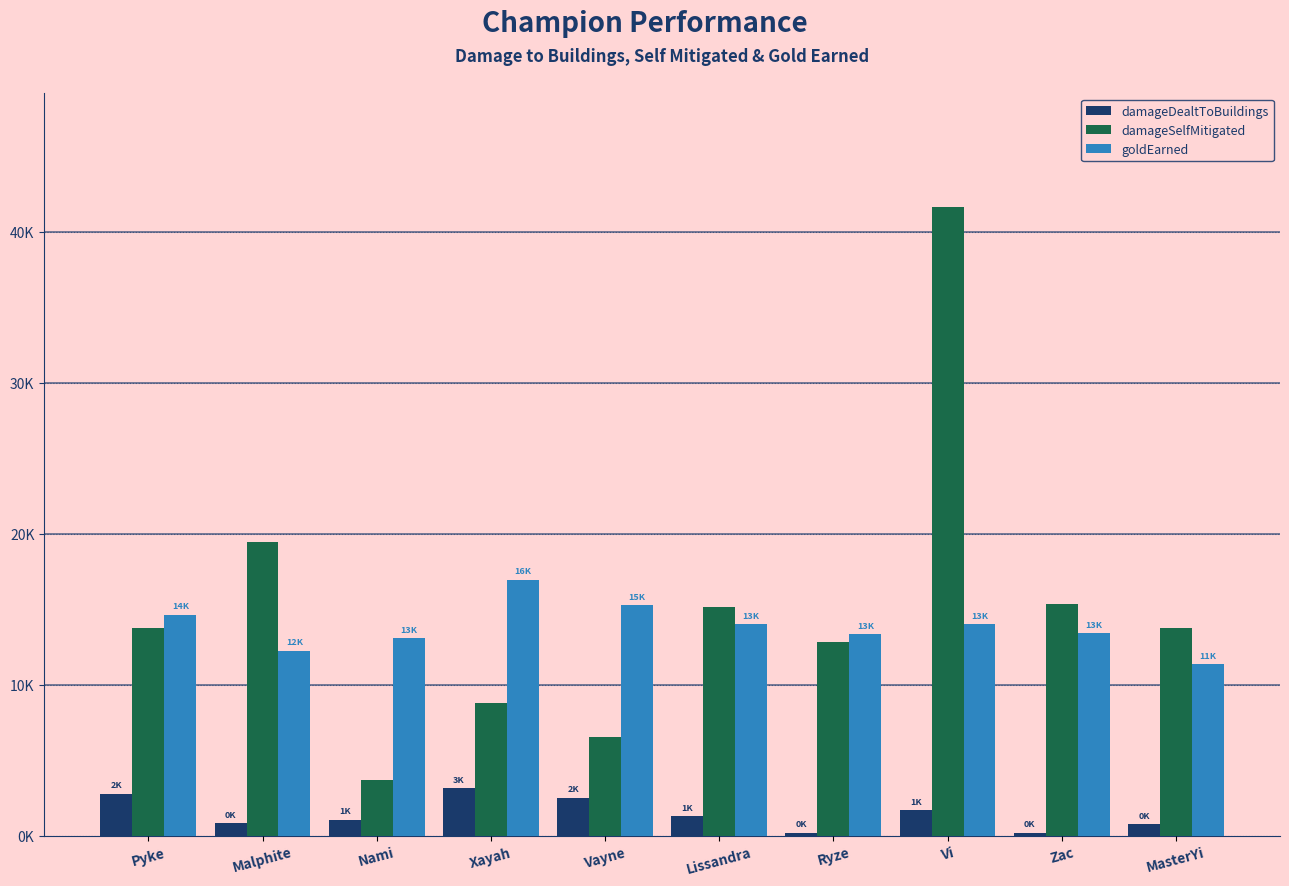

Reading left to right, list all the values displayed in this chart.

damageDealtToBuildings: 2763	808	1040	3141	2490	1274	175	1658	191	737
damageSelfMitigated: 13756	19422	3685	8804	6508	15164	12795	41661	15338	13771
goldEarned: 14630	12244	13078	16946	15242	13996	13332	13983	13404	11354